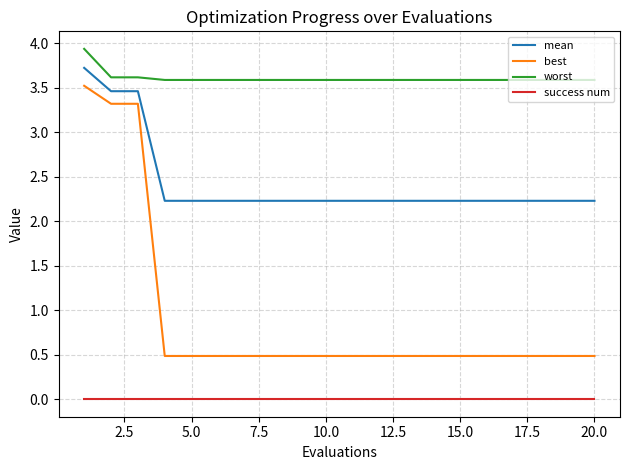

List the series in order of their peak value, lowest first.

success num, best, mean, worst